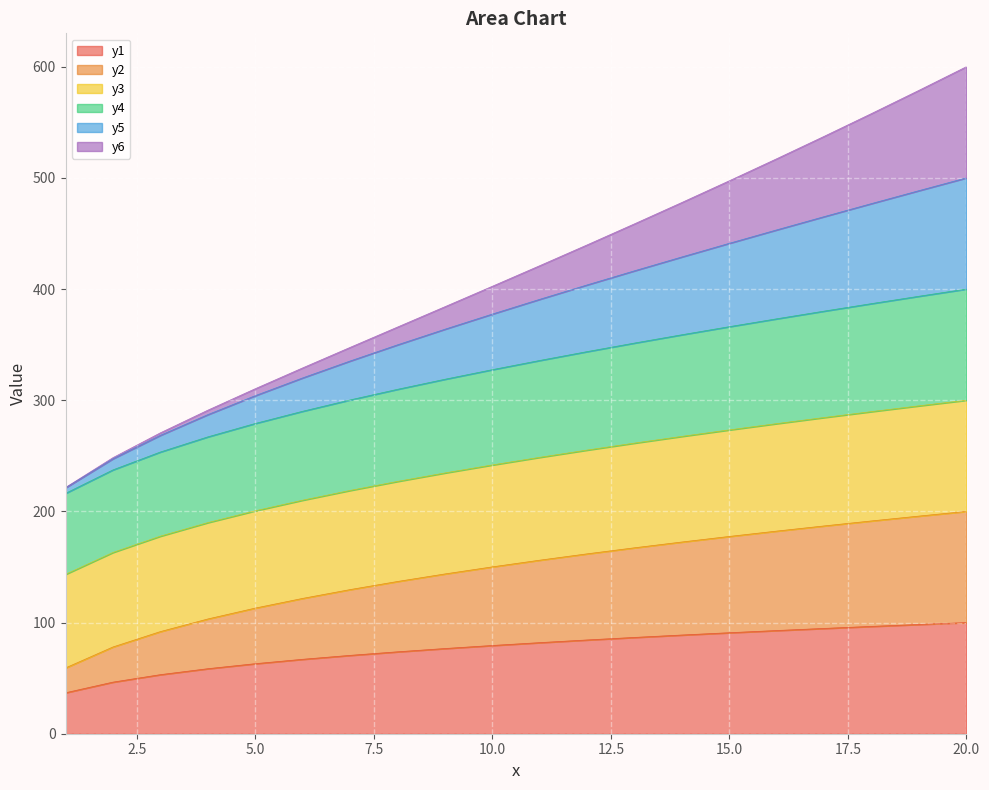

What is the maximum value for y1?

100.0